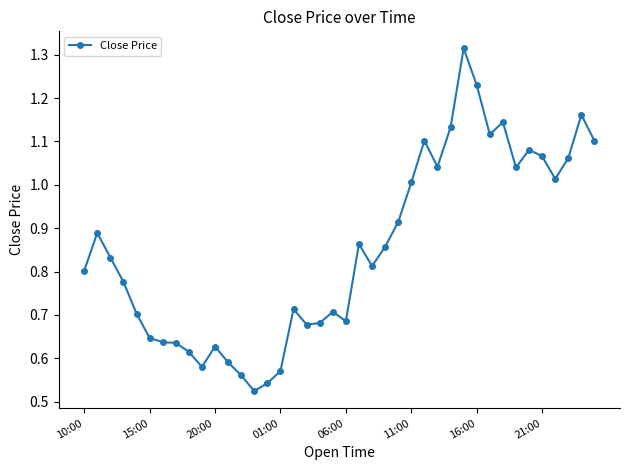

Does the chart have visible grid lines?

No